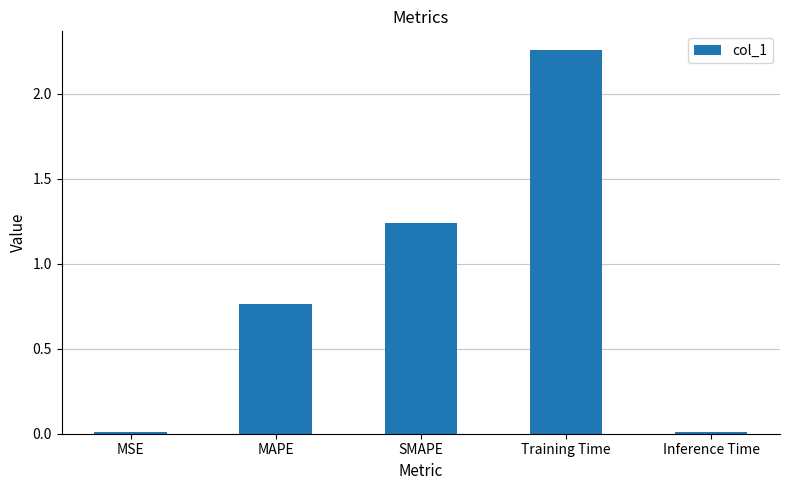

What is the difference between the maximum and minimum values?

2.2